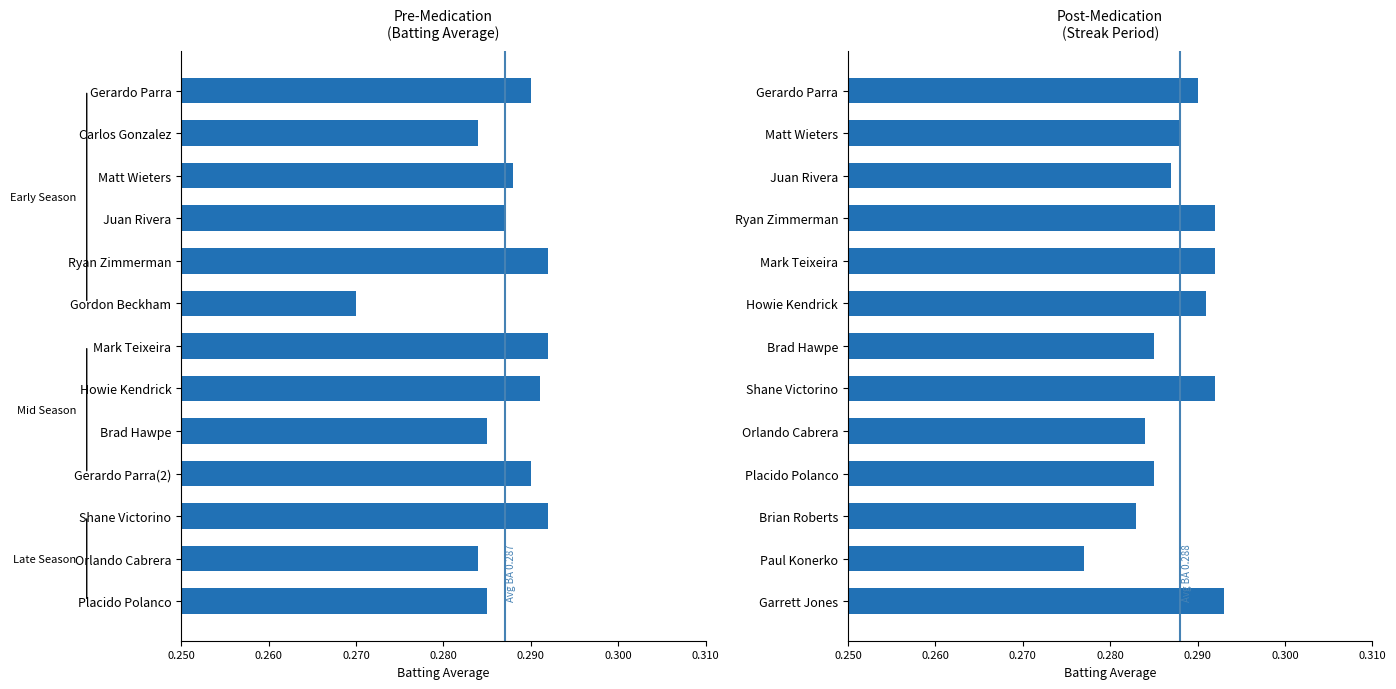

What is the value of the 2nd bar from the left?

0.3